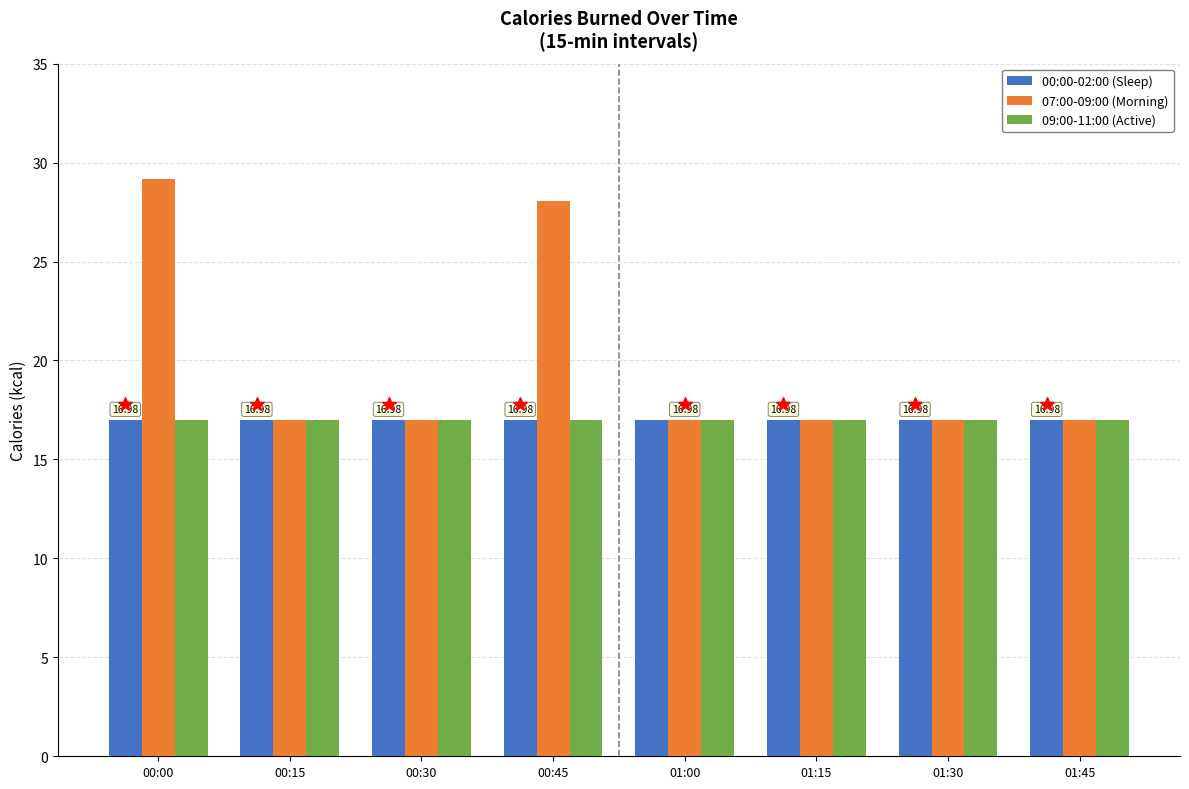

What is the sum of all 07:00-09:00 (Morning) values?

159.1